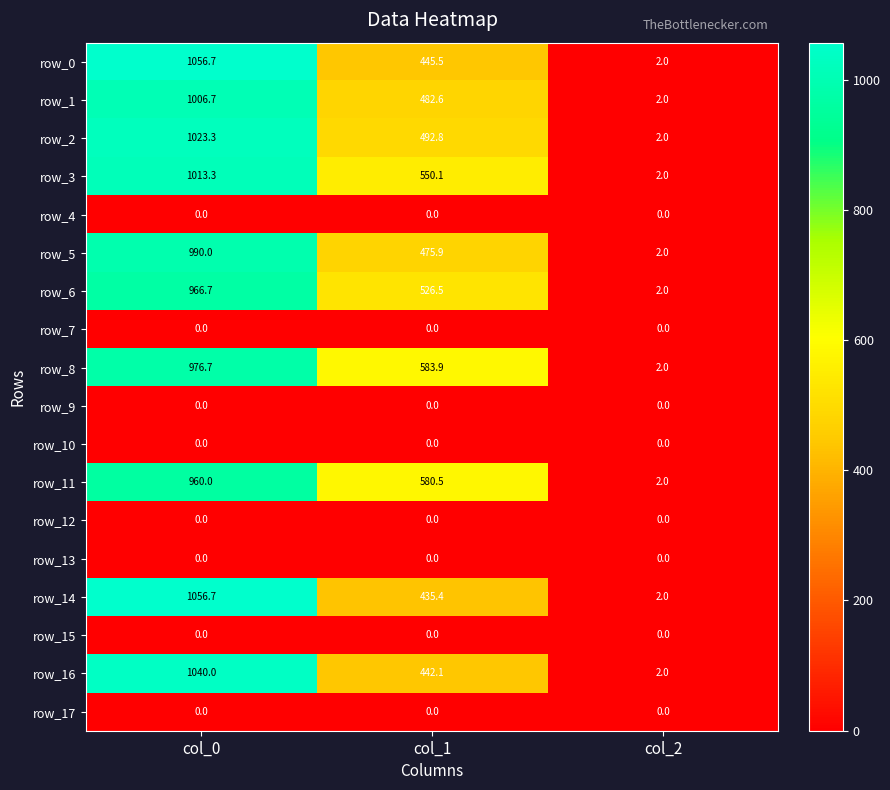

Which series changed the most between col_0 and col_1?

row_14